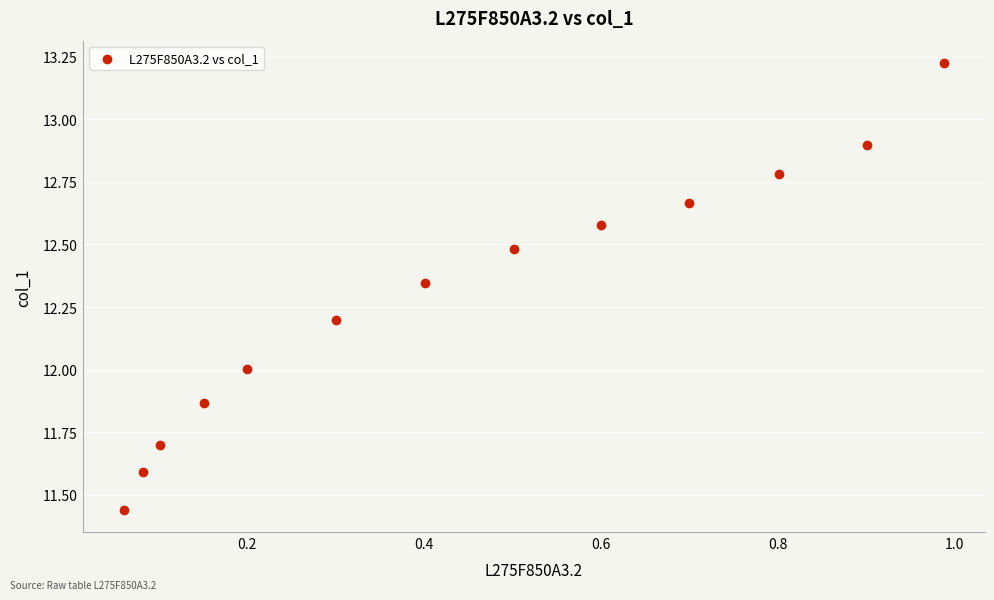

What is the range of Y values (max minus min)?

1.8